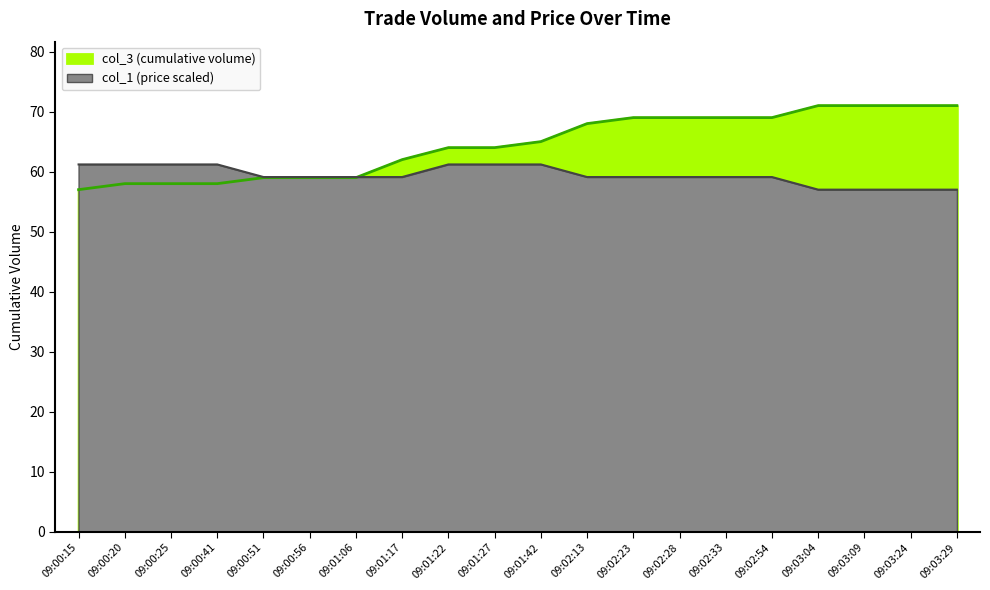

Between which two adjacent categories do col_1 (price) and col_3 (cumulative volume) first intersect?

09:01:06 and 09:01:17